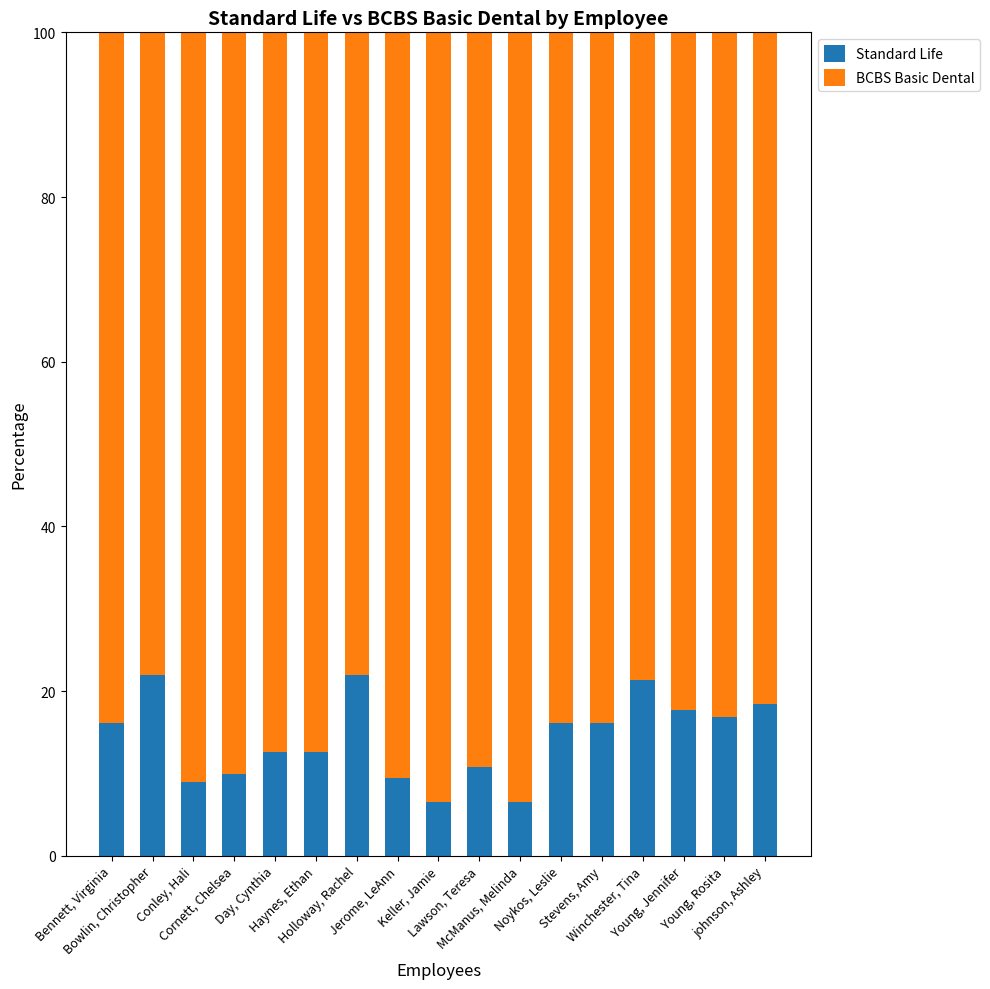

What are all the series names shown in the legend?

Standard Life, BCBS Basic Dental